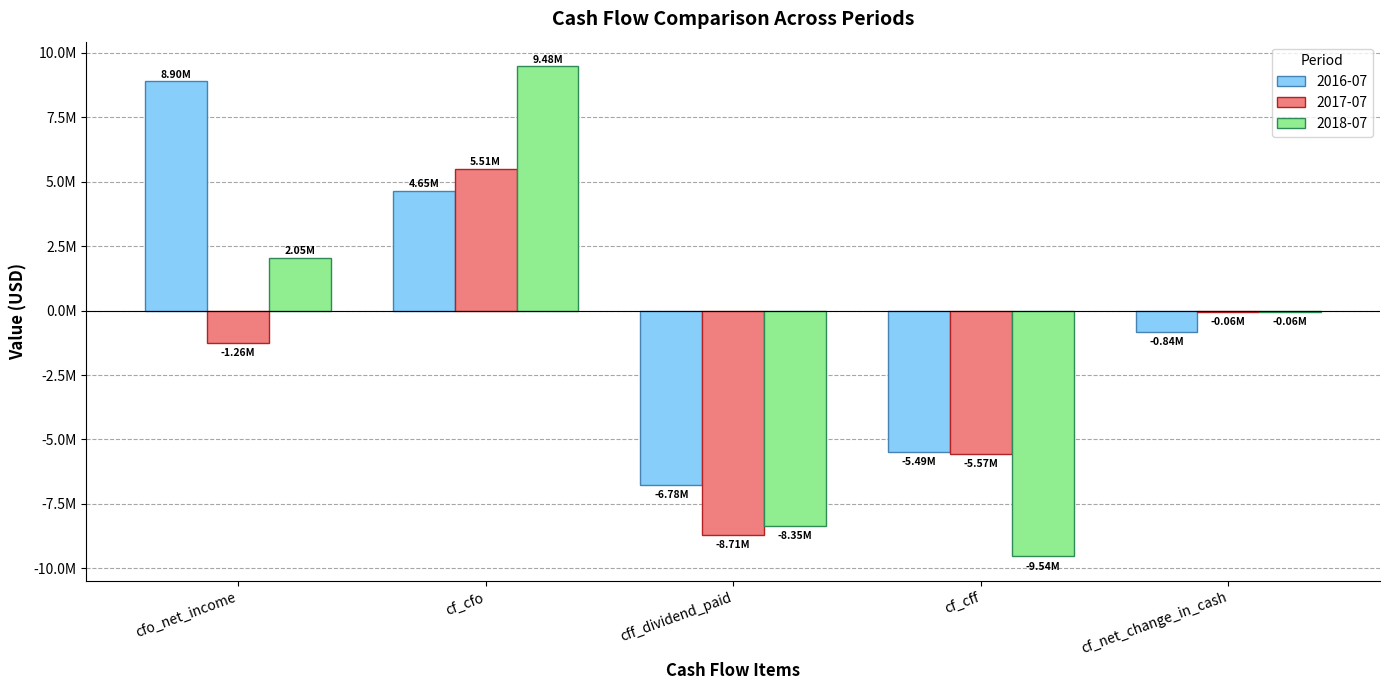

Are the bars horizontal?

No